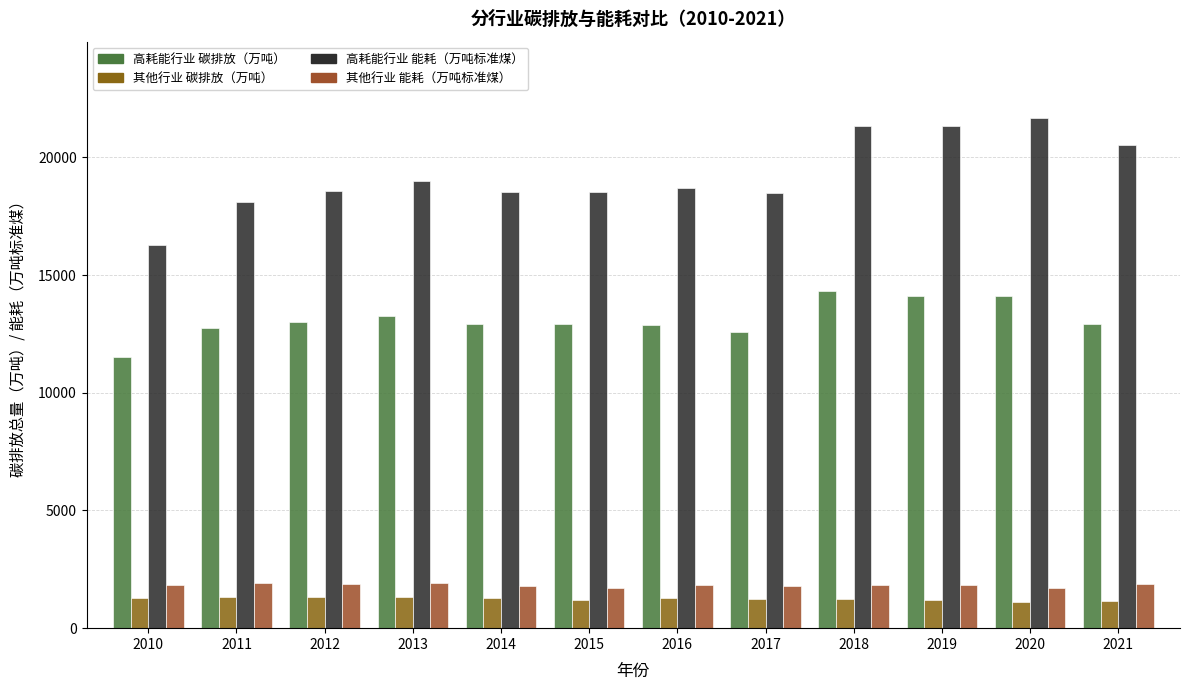

How many distinct data groups are displayed?

4